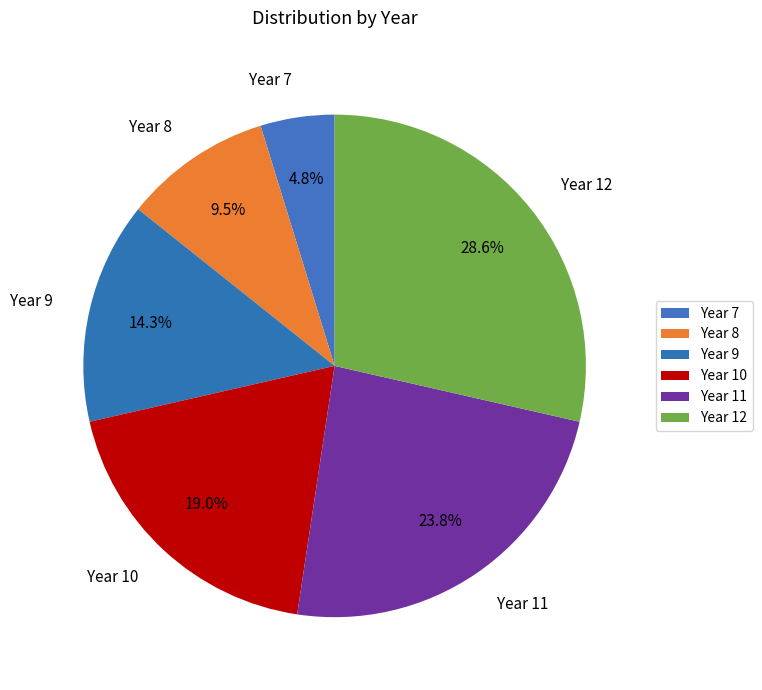

Which category has the smallest portion of the pie?

Year 7